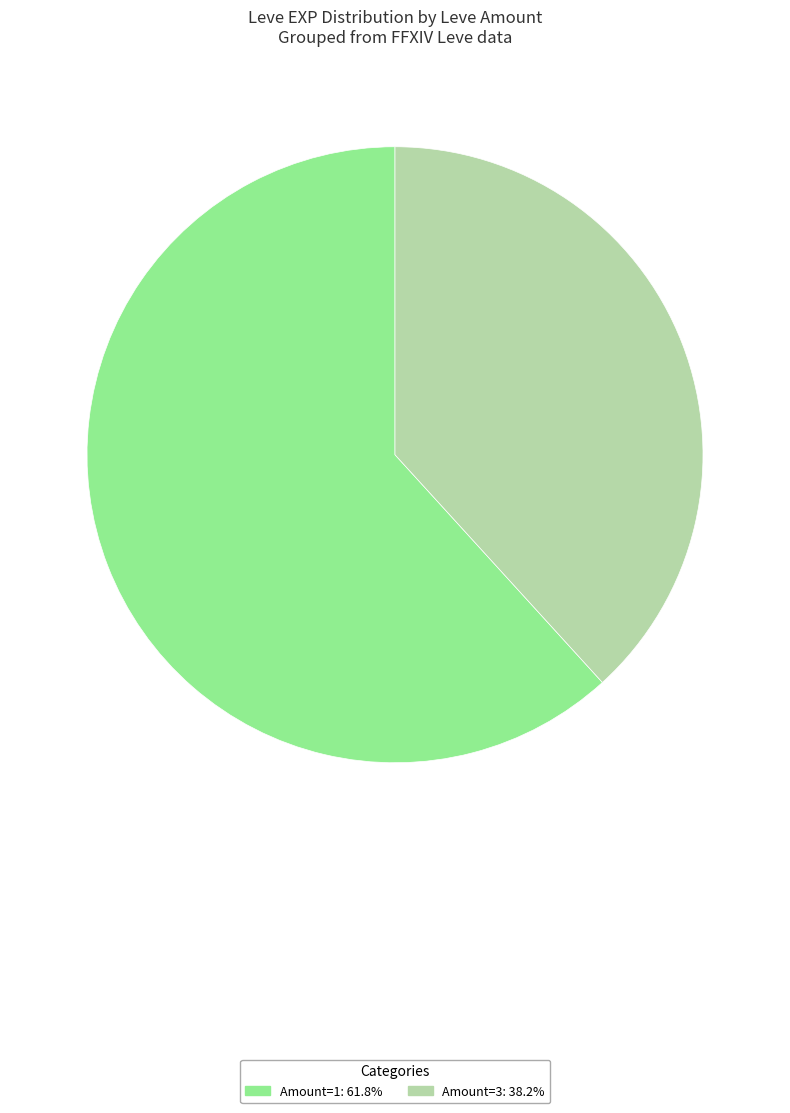

Is there any slice that represents more than half of the pie?

Yes